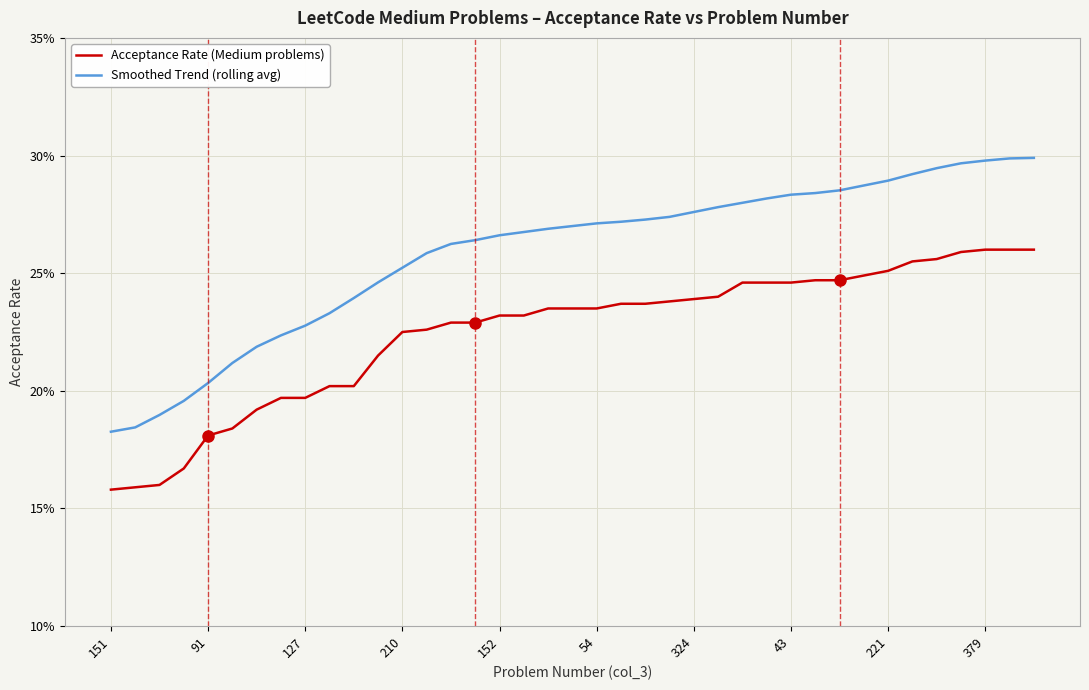

What are all the series names shown in the legend?

Acceptance Rate (Medium problems), Smoothed Trend (rolling avg)